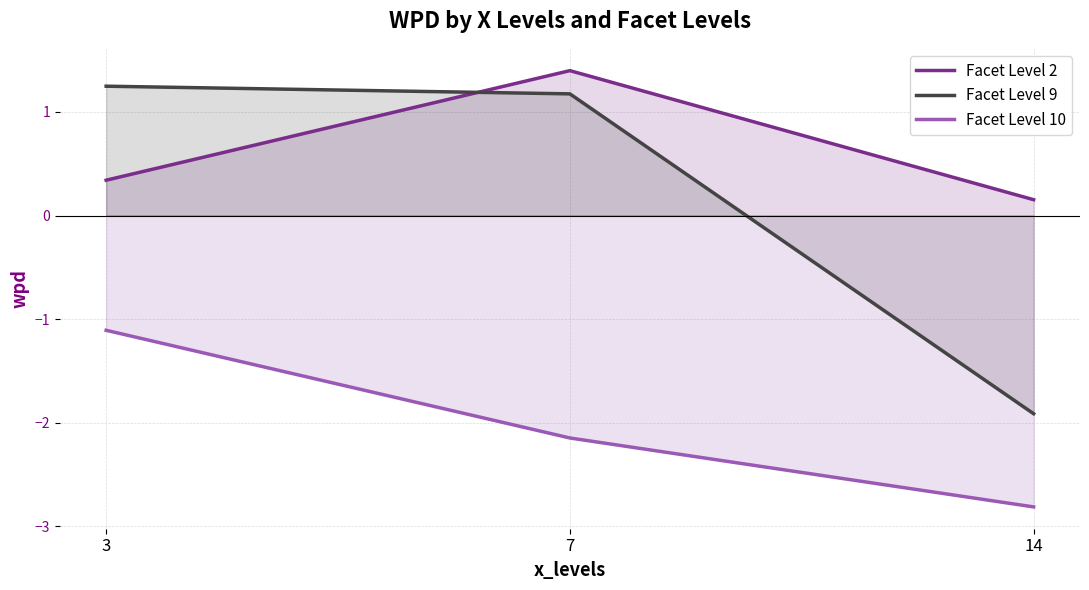

Is it true that Facet Level 2 equals 0.3 at 3?

True